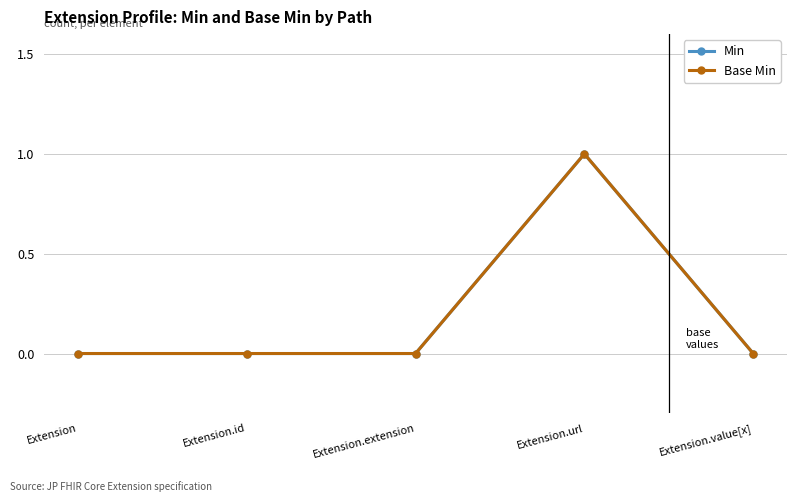

Which series has the largest total across all categories?

Min